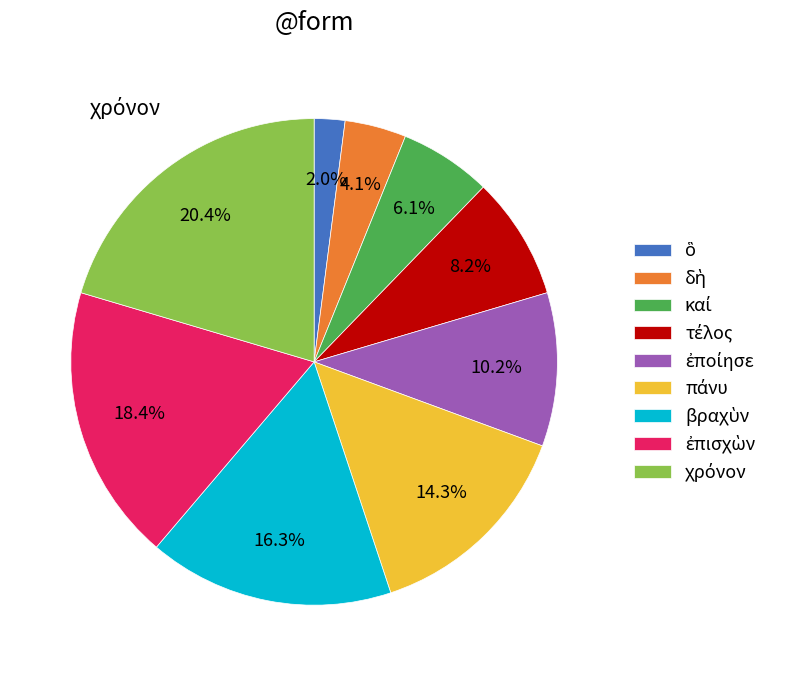

Does any single category account for the majority?

No